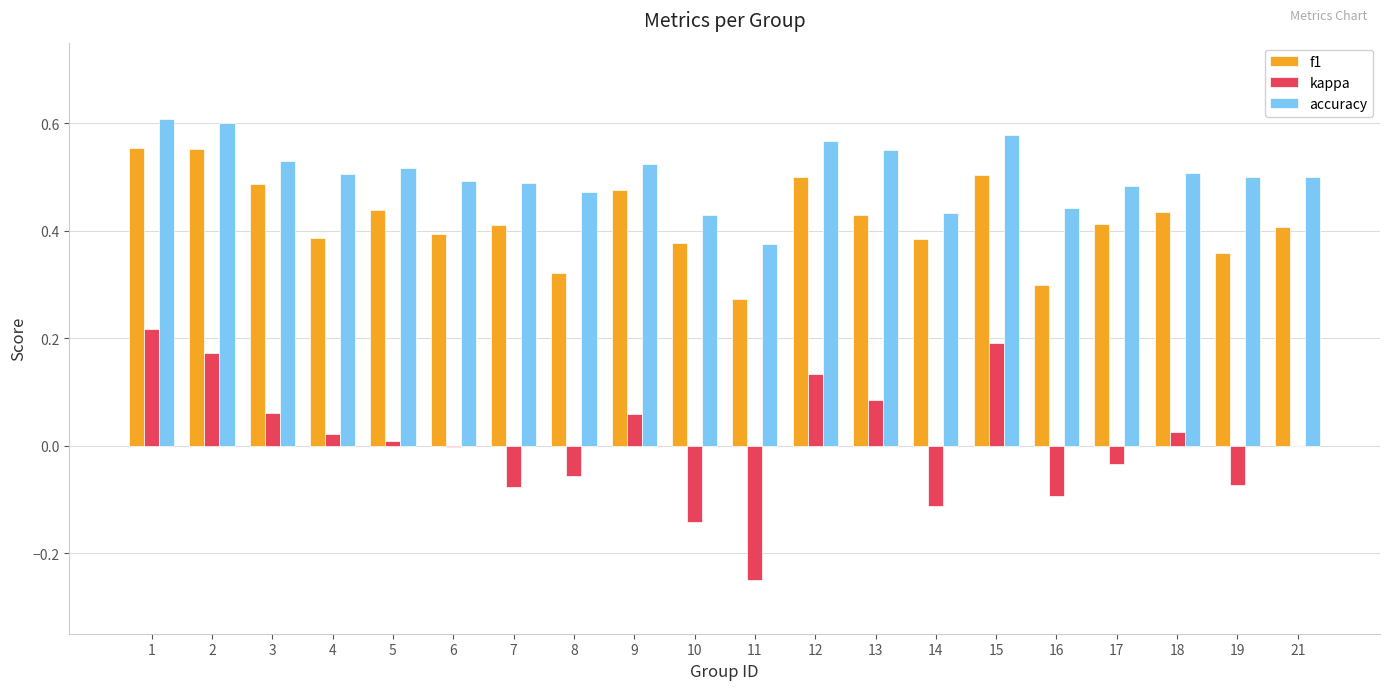

The kappa series shows -0.1 at 16. True or false?

True